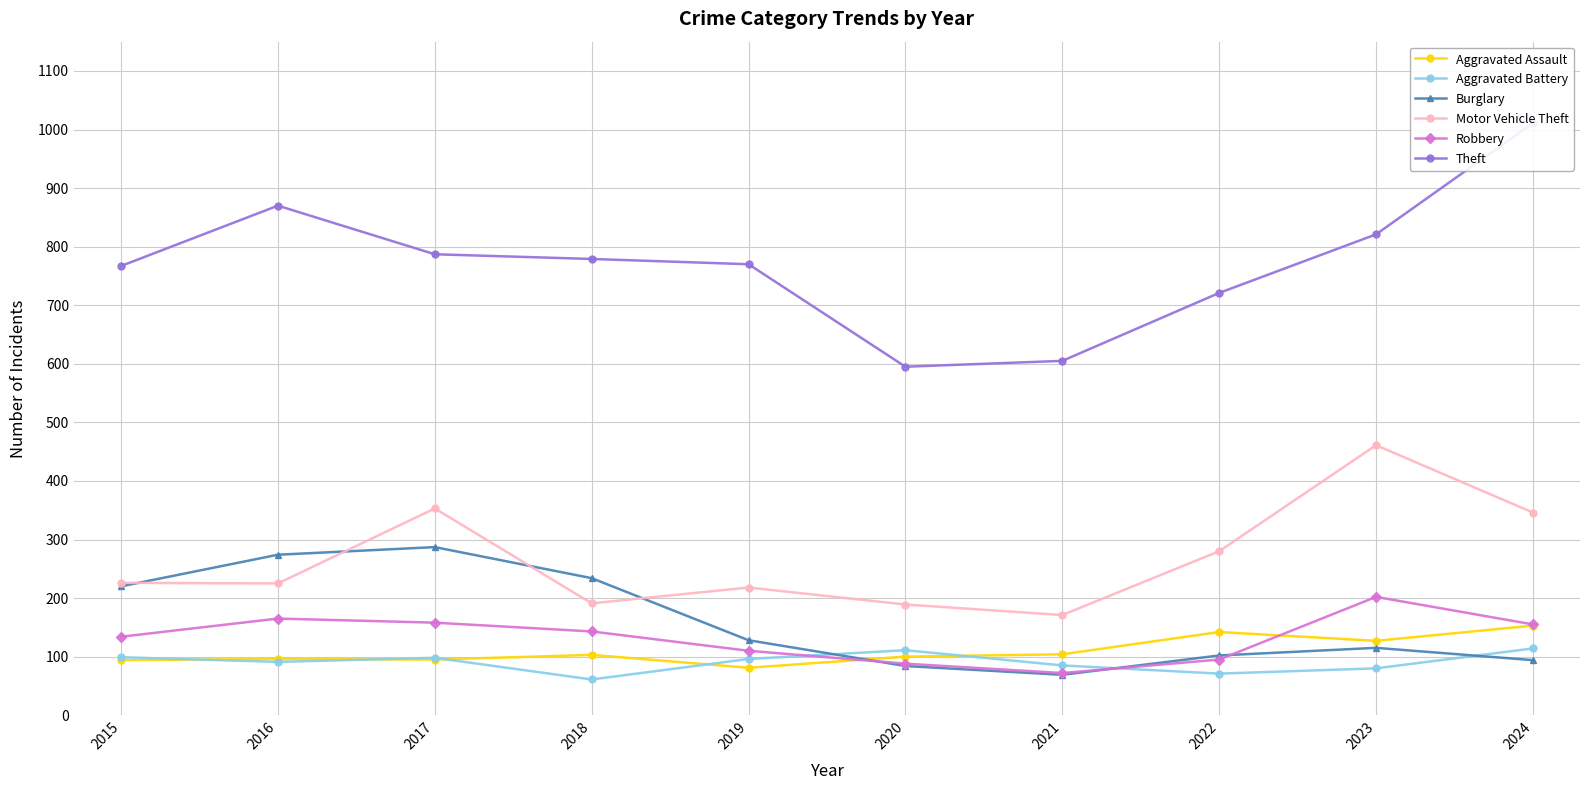

Which has a higher value, 2019 or 2024?

2024